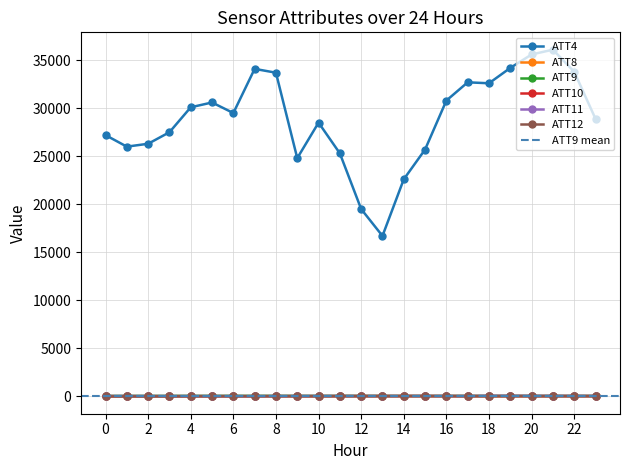

At which category does the chart reach its minimum across all series?

1